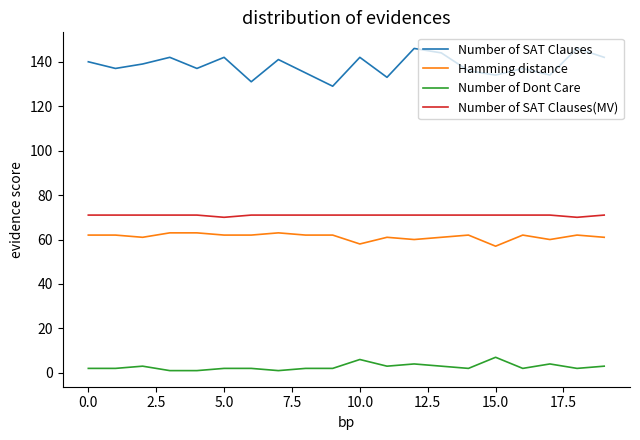

What is the maximum value shown in the chart?

146